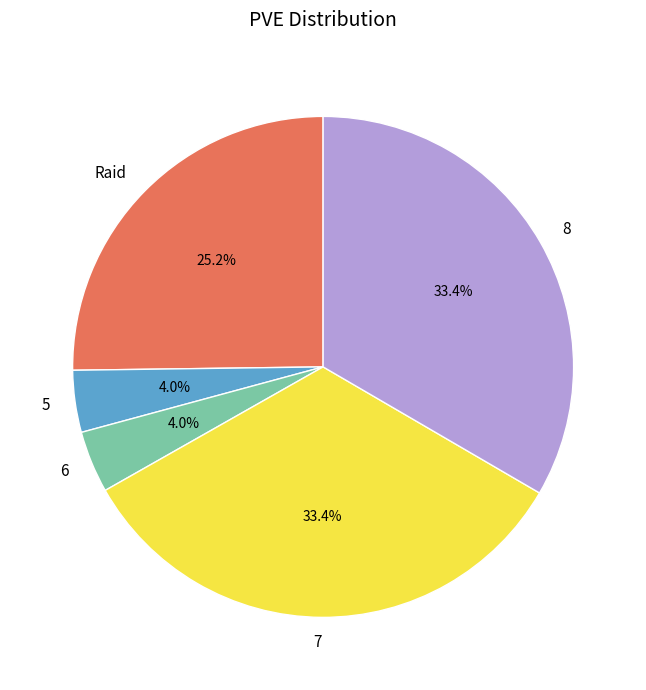

True or false: 7 accounts for 27% of the total.

False